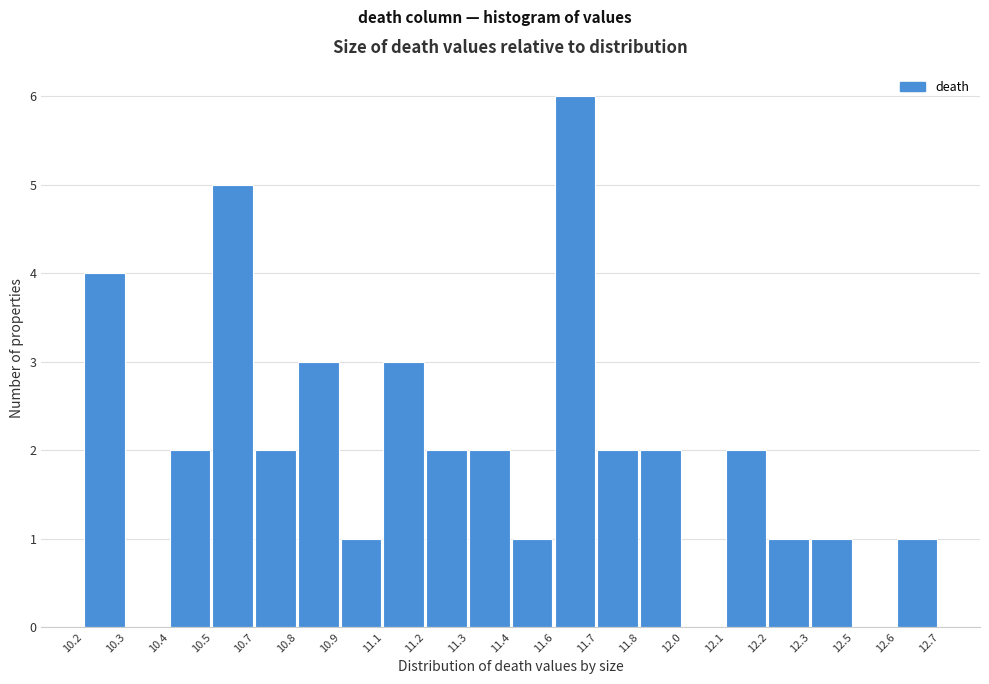

Reading right to left, extract all data points from this chart.

12.6=1	12.5=0	12.3=1	12.2=1	12.1=2	12.0=0	11.8=2	11.7=2	11.6=6	11.4=1	11.3=2	11.2=2	11.1=3	10.9=1	10.8=3	10.7=2	10.5=5	10.4=2	10.3=0	10.2=4